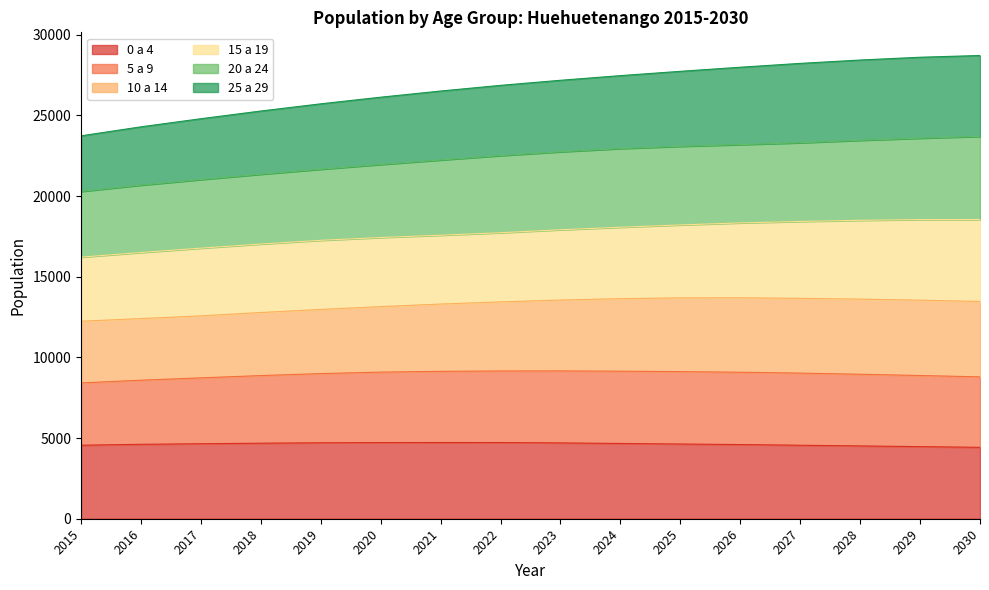

What is the total value across all series at 2023?

27173